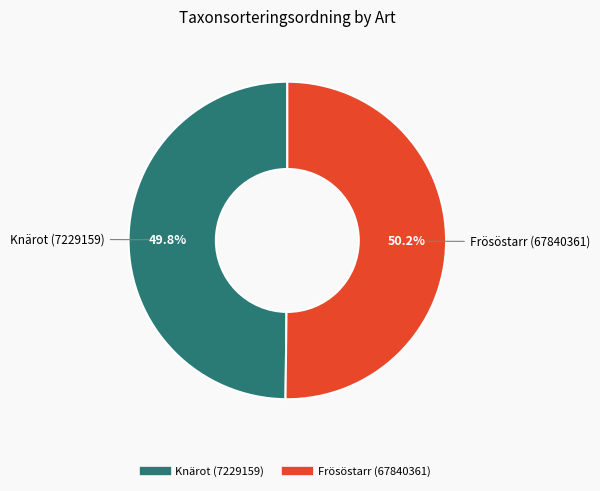

How many segments does this pie chart have?

2